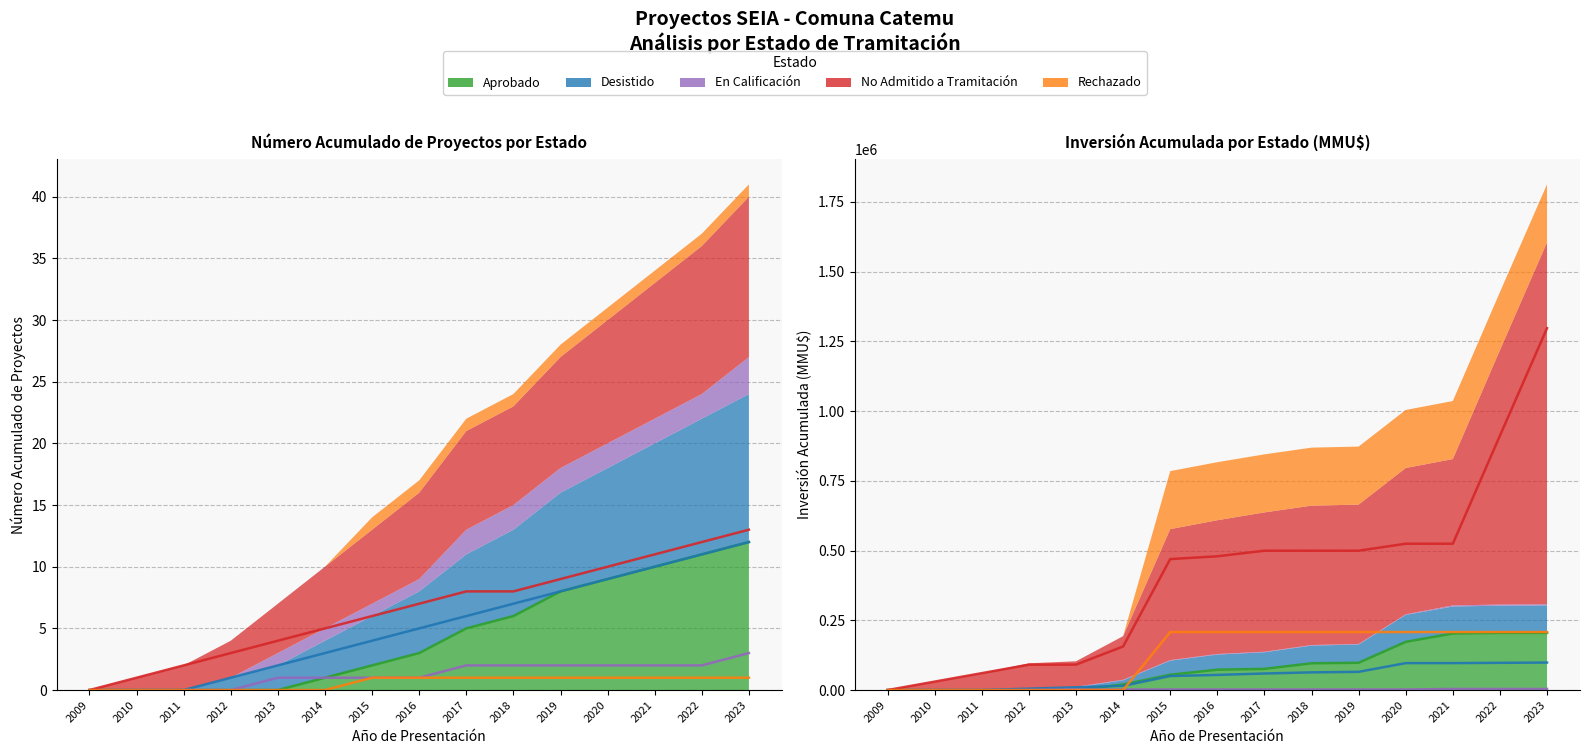

Between 2017 and 2012, which is larger?

2017